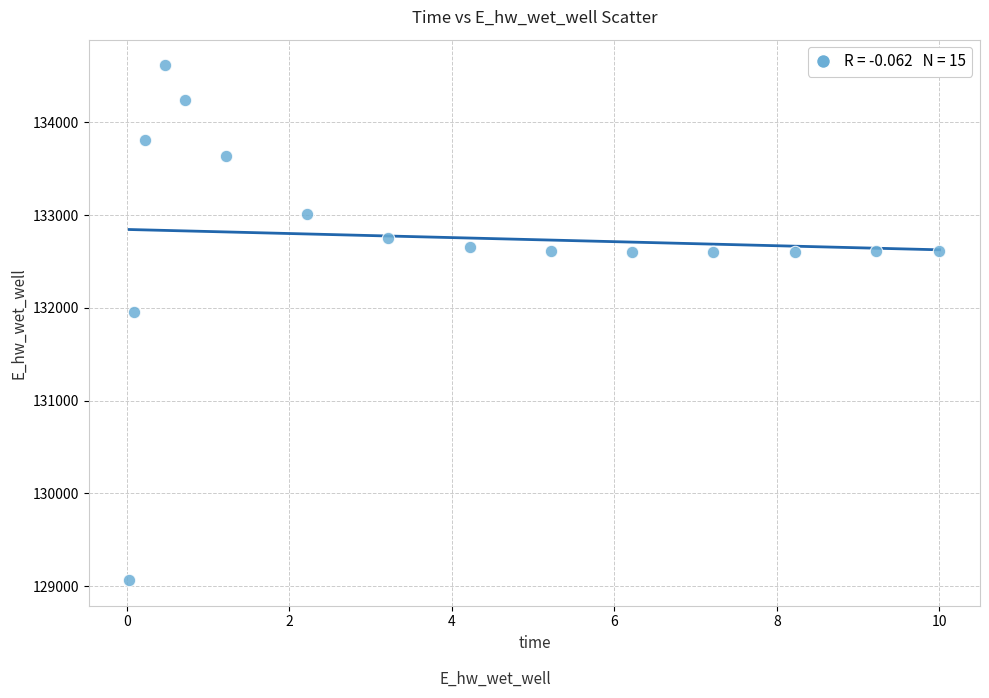

What Y value in the scatter plot is closest to 131840?

131960.8